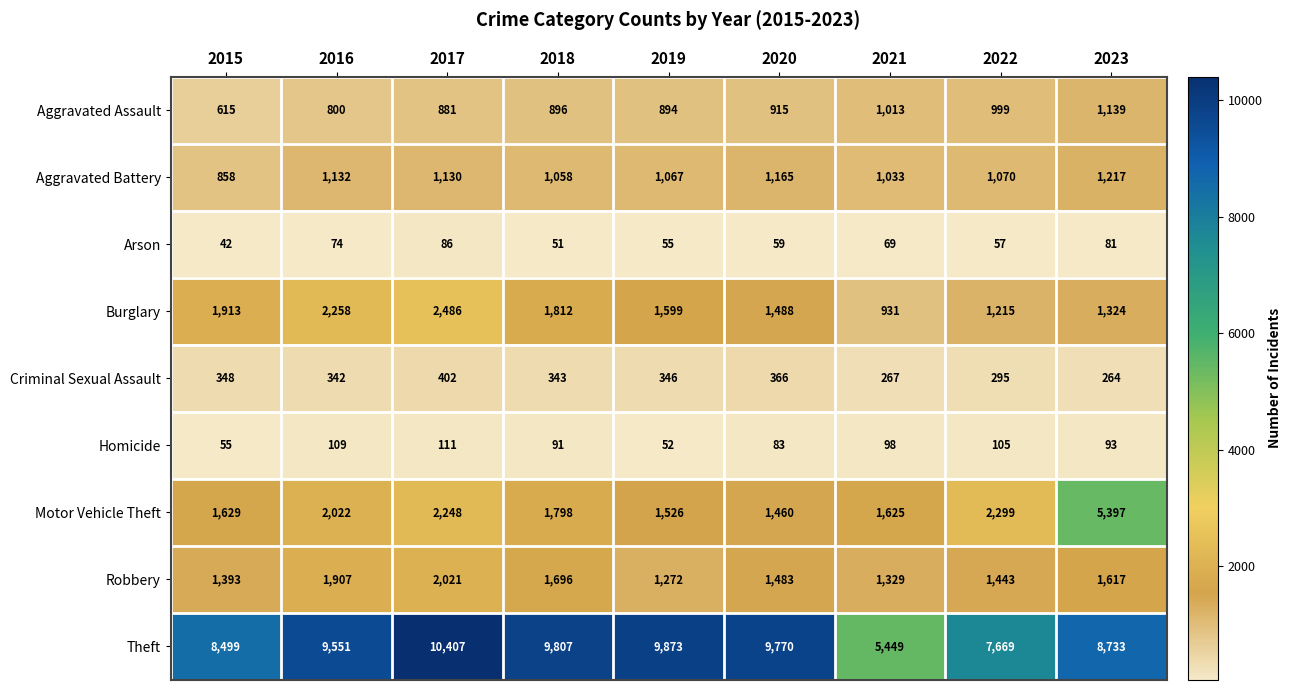

Which series has the largest total across all categories?

Theft